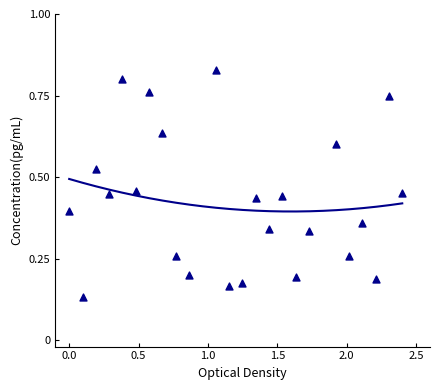

What is the range of X values (max minus min)?

2.4